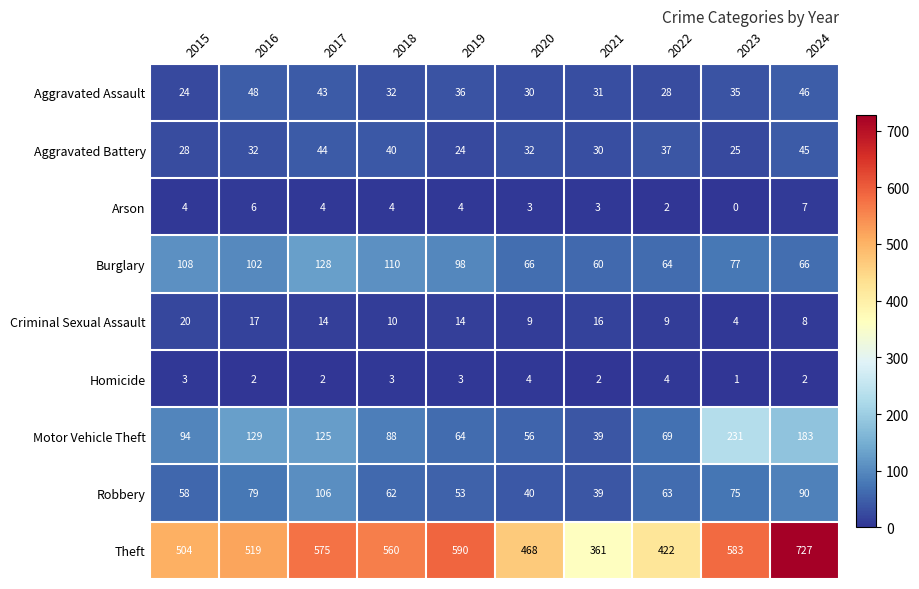

True or false: Robbery has a value of 39 at 2021.

True